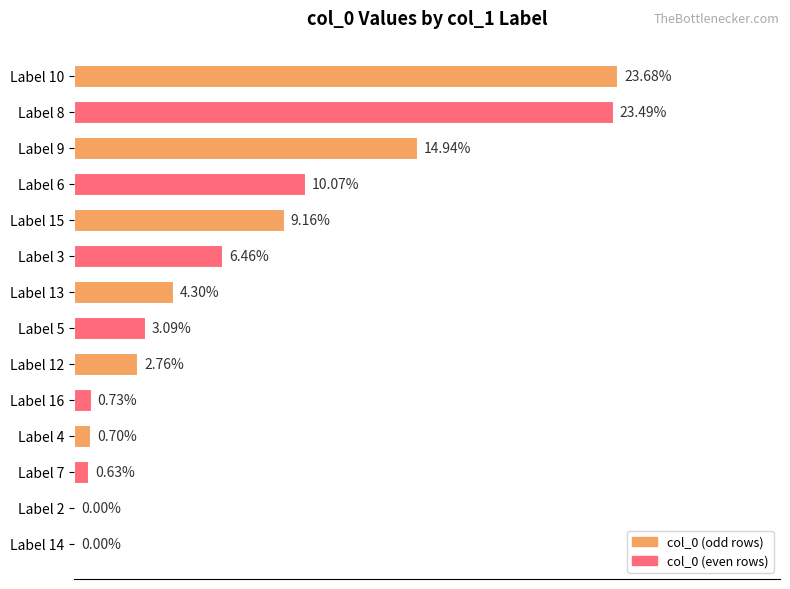

Between Label 15 and Label 16, which is larger?

Label 15